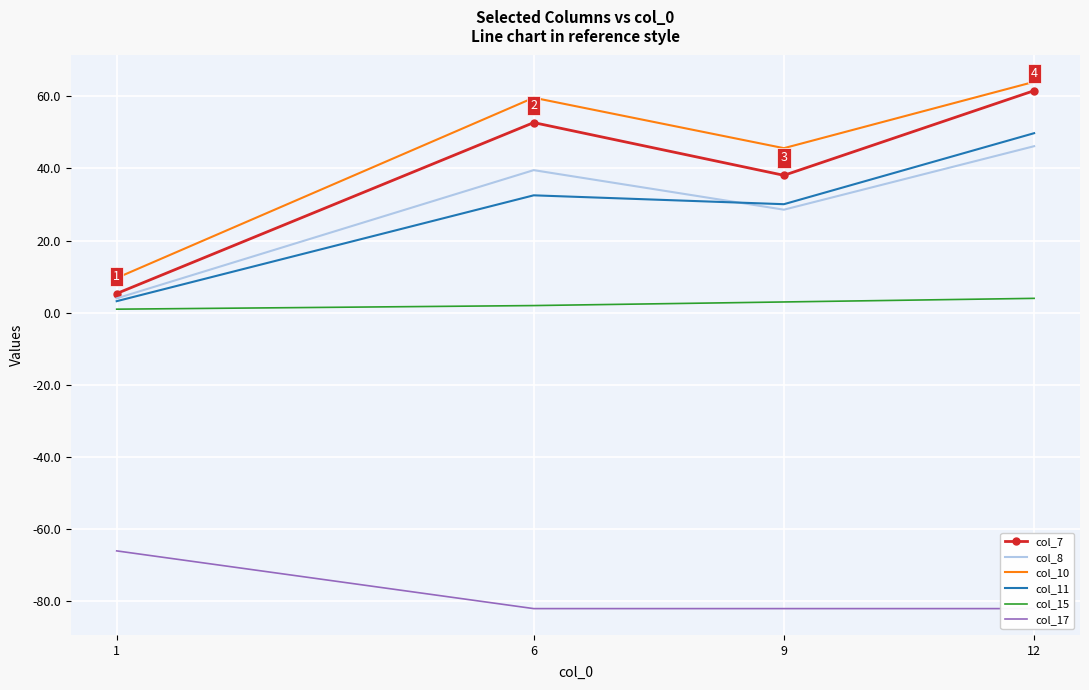

Reading left to right, extract all data points from this chart.

col_7: 1=5.3	6=52.7	9=38.1	12=61.6
col_8: 1=4.0	6=39.5	9=28.6	12=46.2
col_10: 1=9.7	6=59.6	9=45.6	12=64.0
col_11: 1=3.2	6=32.6	9=30.1	12=49.8
col_15: 1=1.0	6=2.0	9=3.0	12=4.0
col_17: 1=-66.0	6=-82.0	9=-82.0	12=-82.0